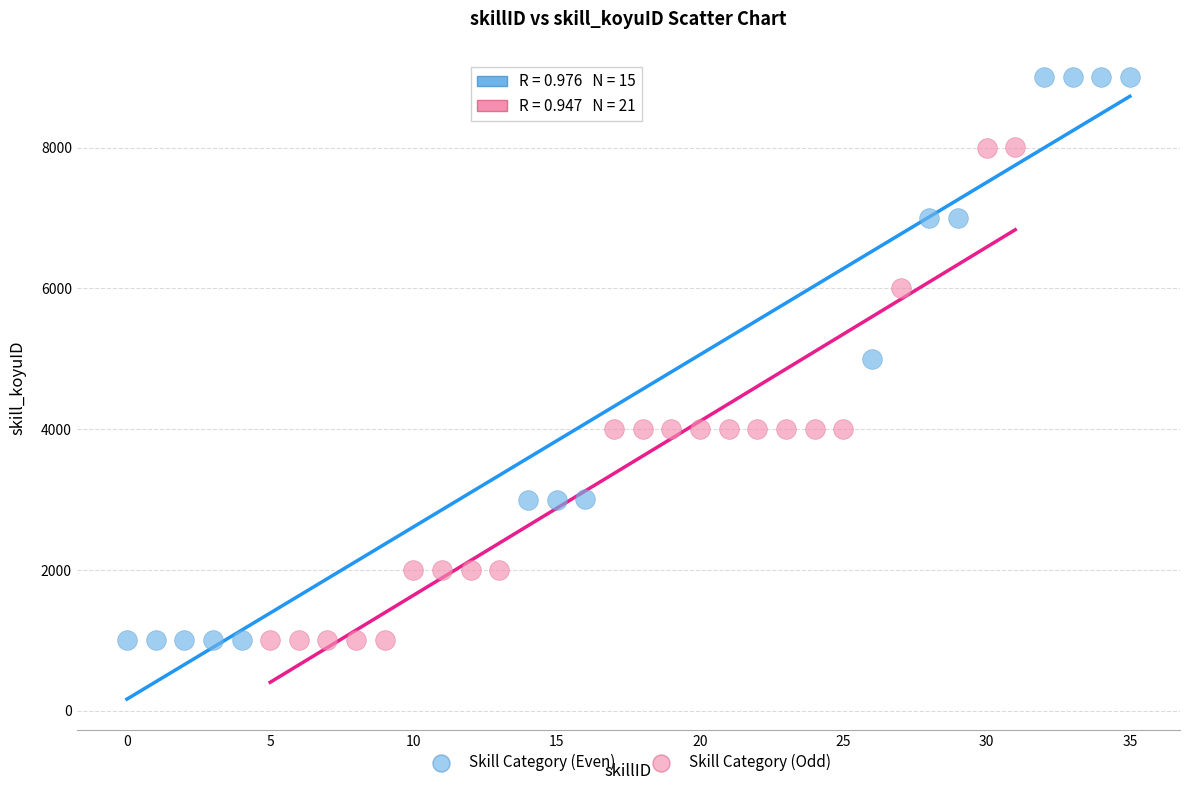

Which series contains the highest Y value?

Skill Category (Even)